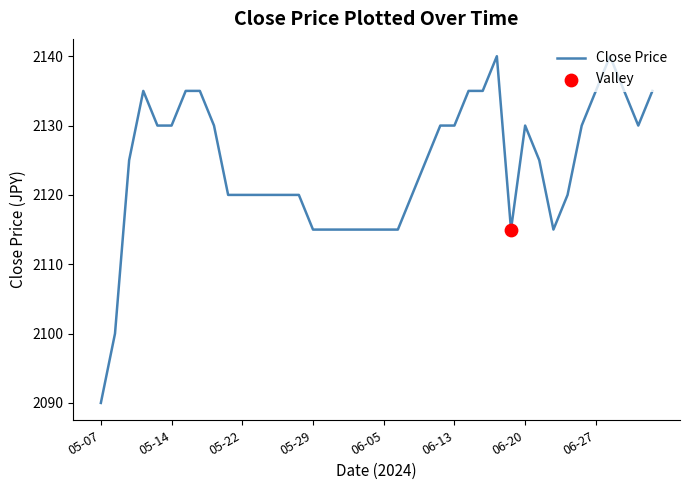

What is the minimum value shown in the chart?

2090